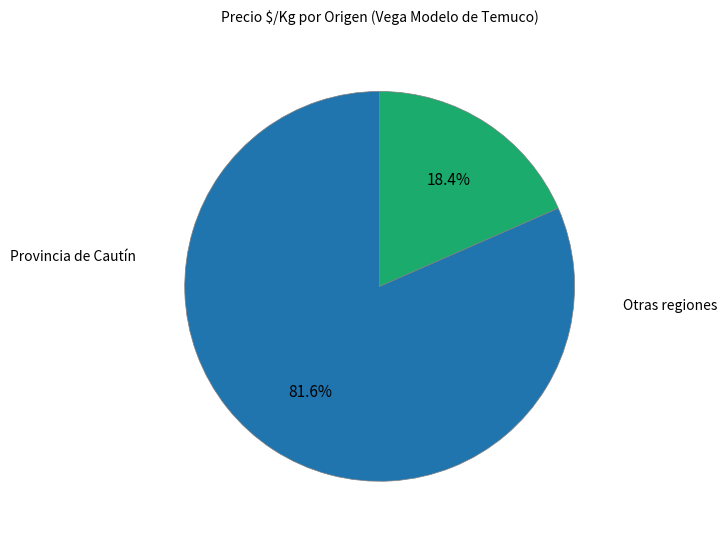

Does any single category account for the majority?

Yes